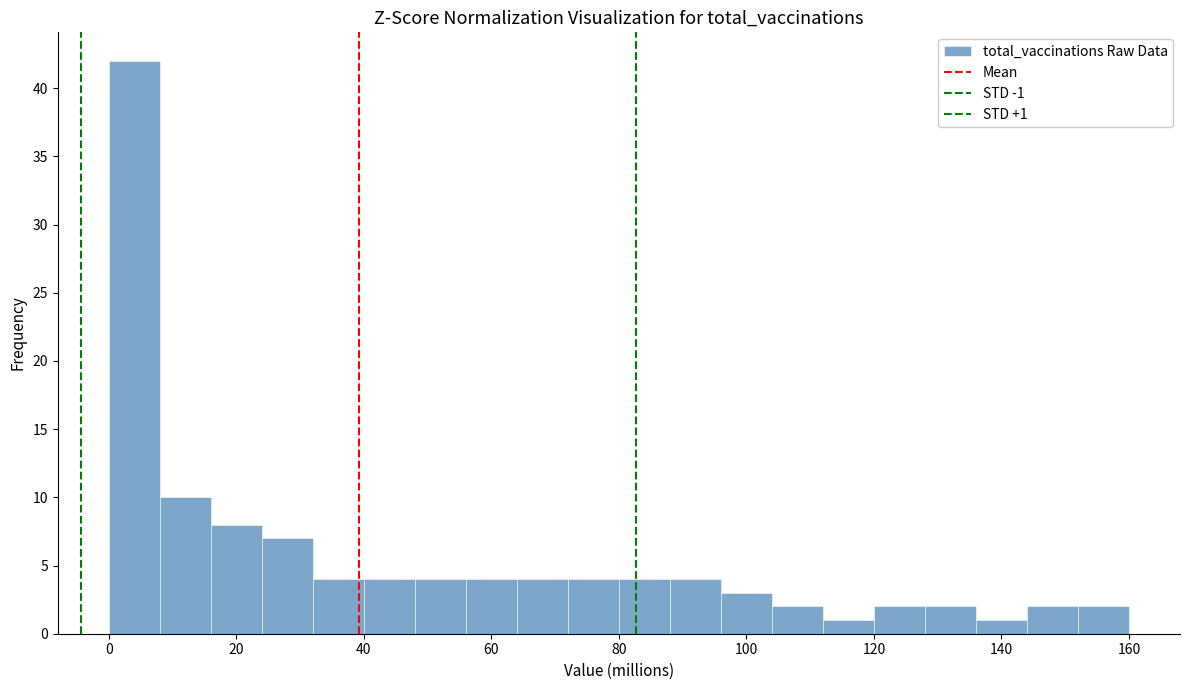

Which range on the x-axis has the tallest bar?

0 to 8